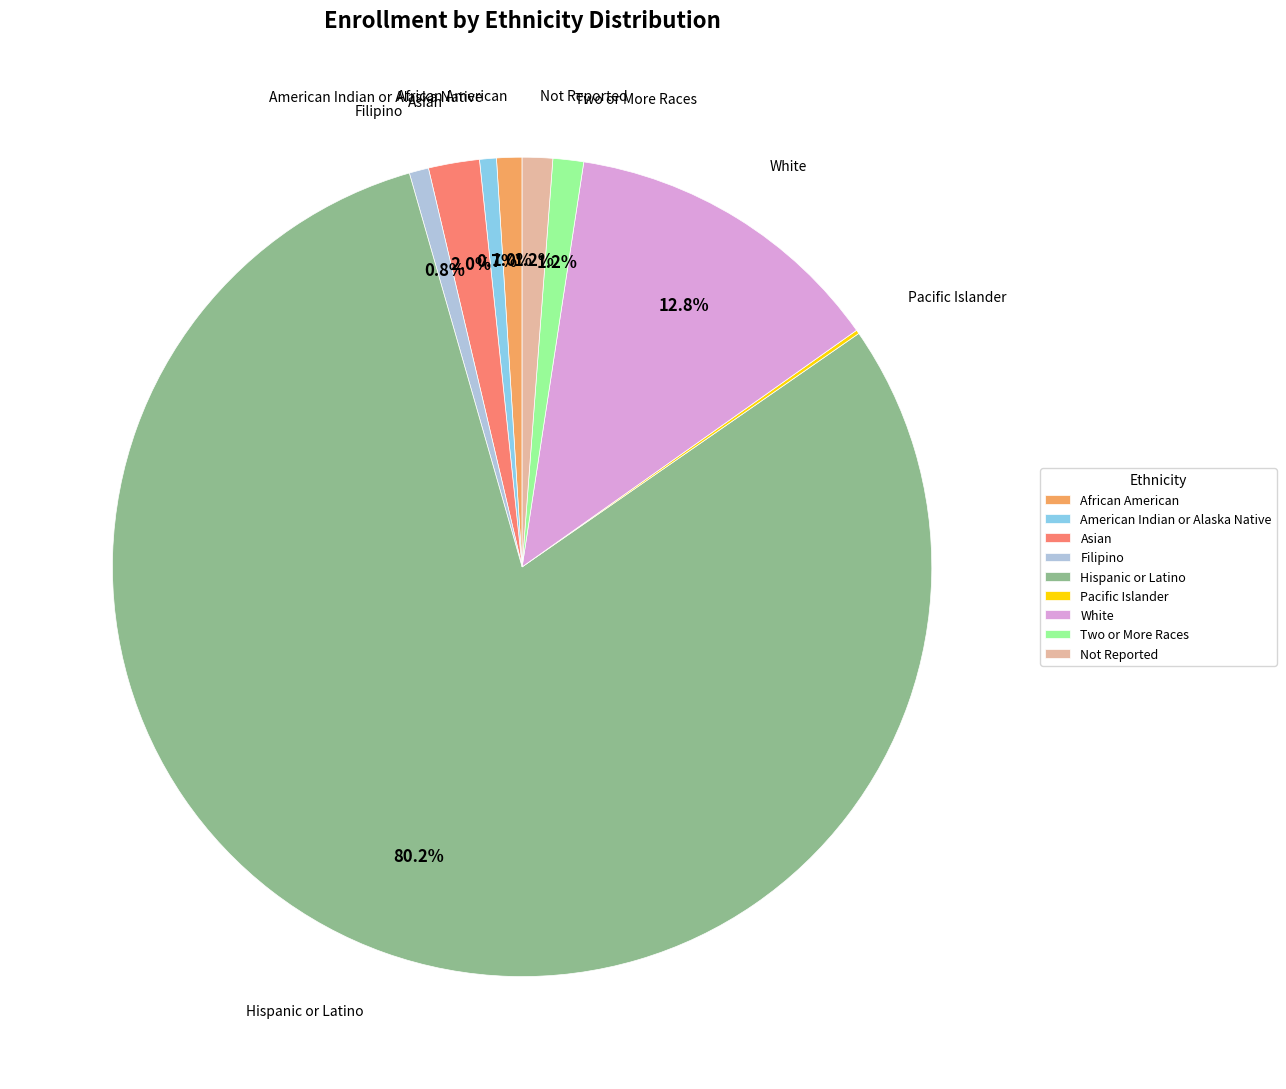

Approximately how many times larger is the value at Asian compared to American Indian or Alaska Native?

3.0